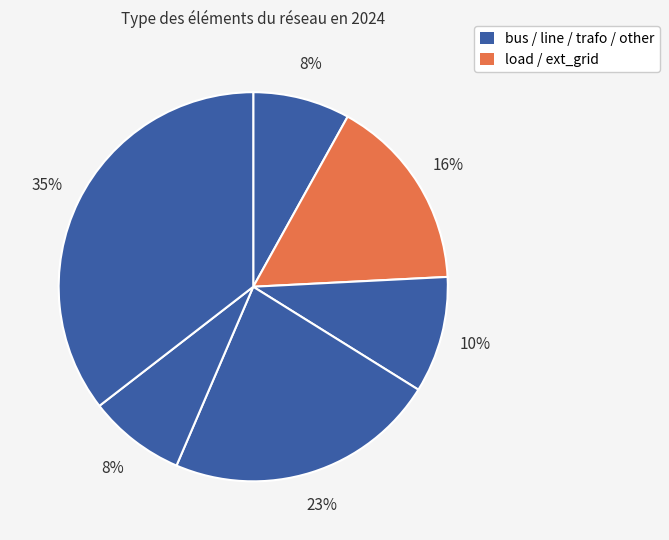

Which slice is the smallest?

bus